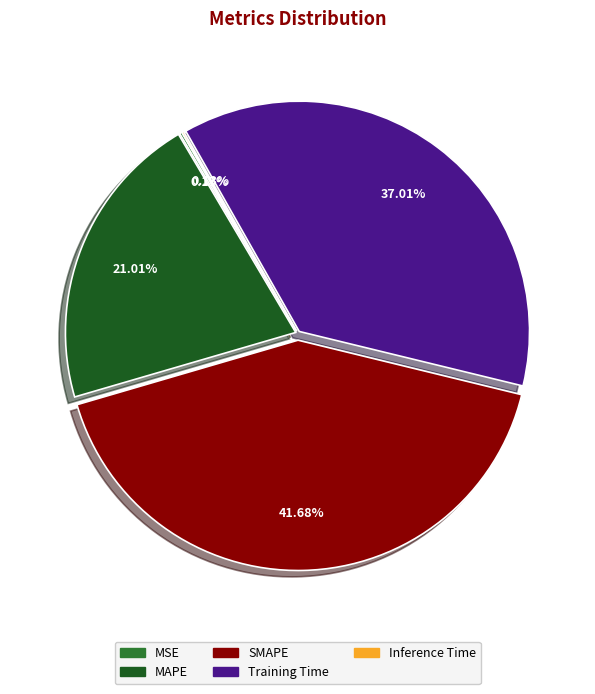

Is the sum of SMAPE and Training Time greater than half?

Yes